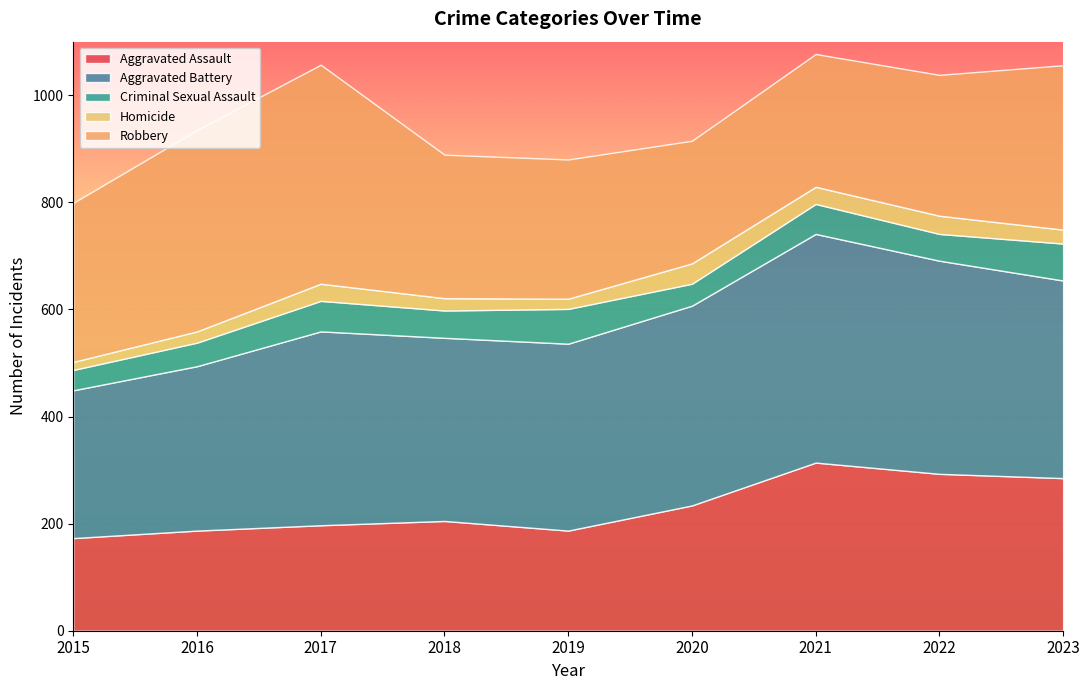

Which series has the largest total across all categories?

Aggravated Battery